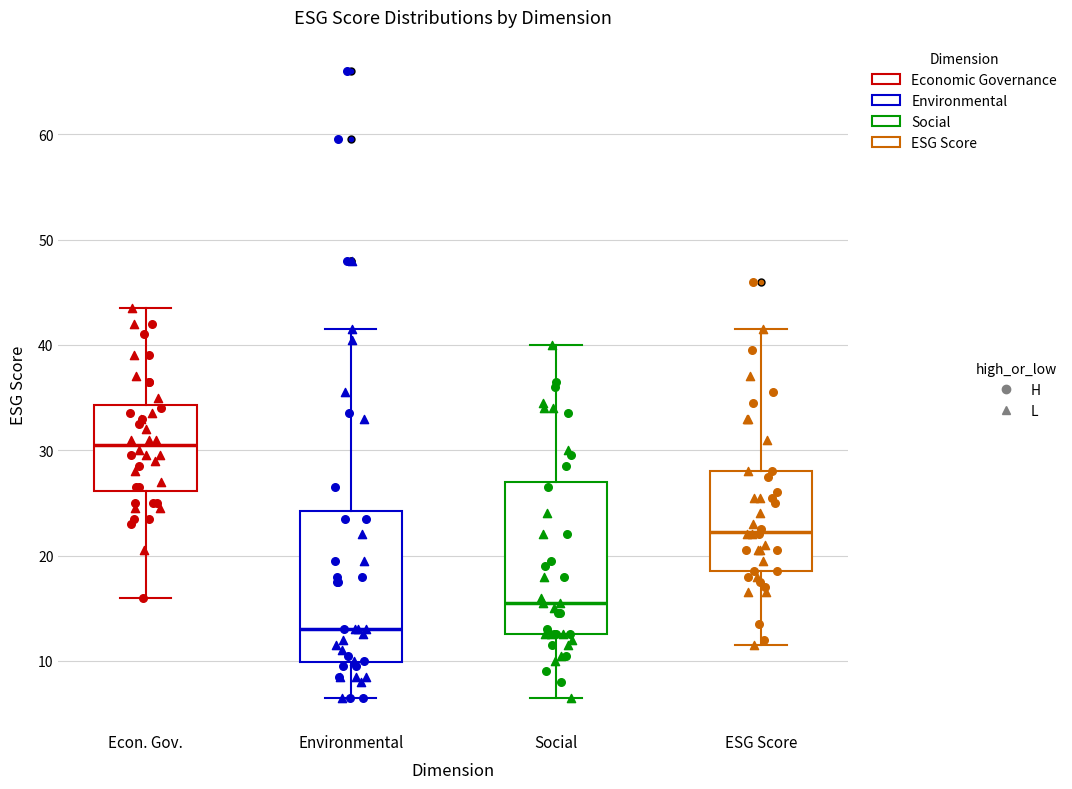

Which box's median line is the lowest?

Environmental